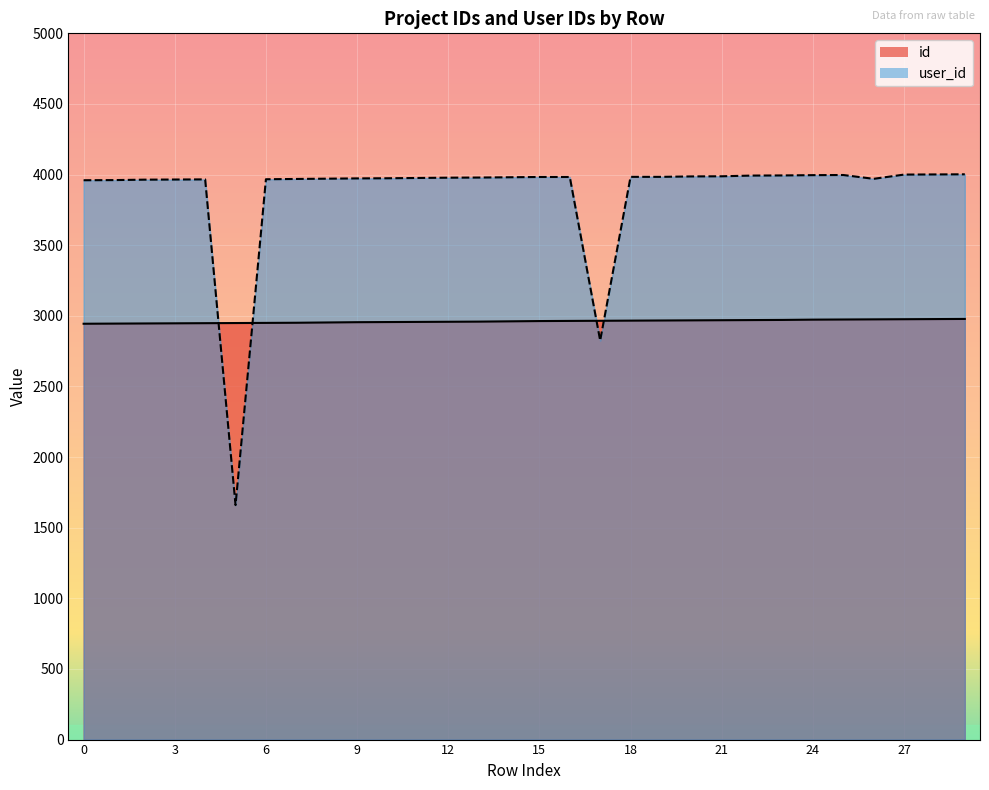

What is the difference between the highest and lowest values at 16?

1019